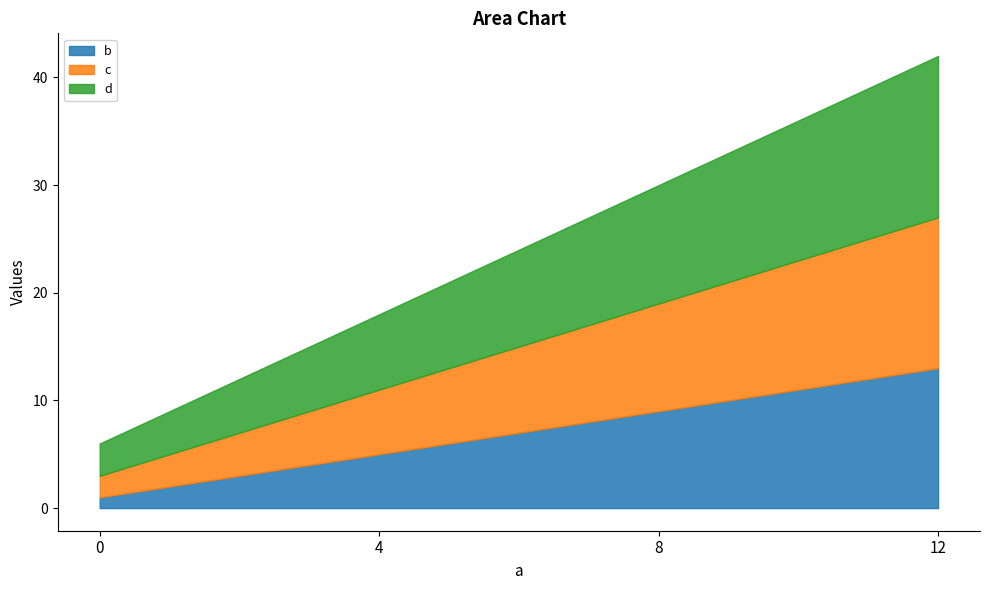

Does the chart display data point markers on the line(s)?

No